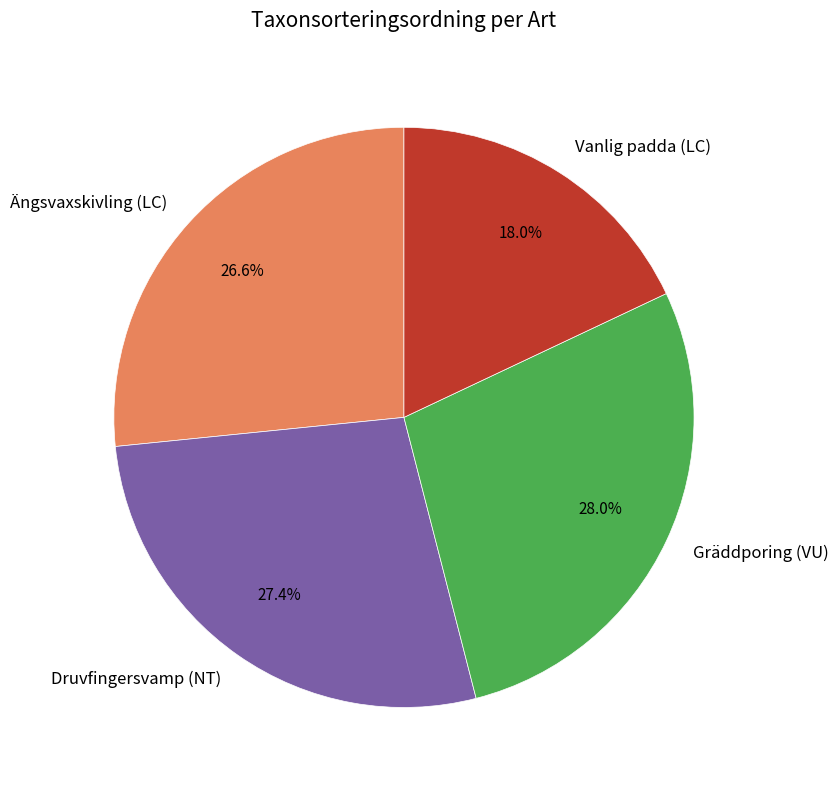

Is Druvfingersvamp (NT) the majority of the pie?

No